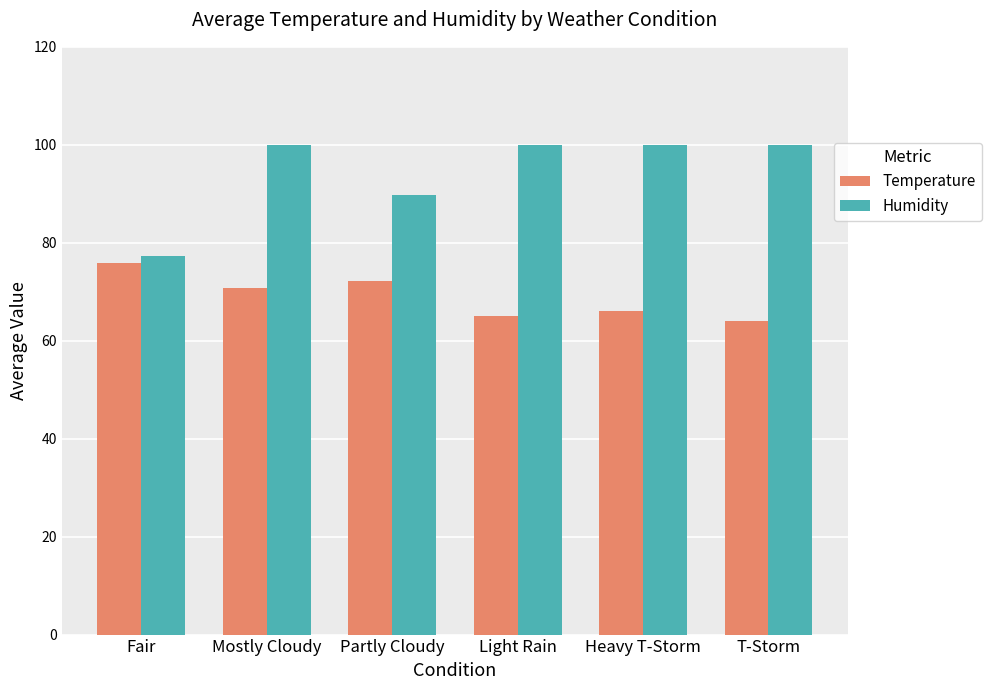

Rank the series at Partly Cloudy from highest to lowest value.

Humidity, Temperature